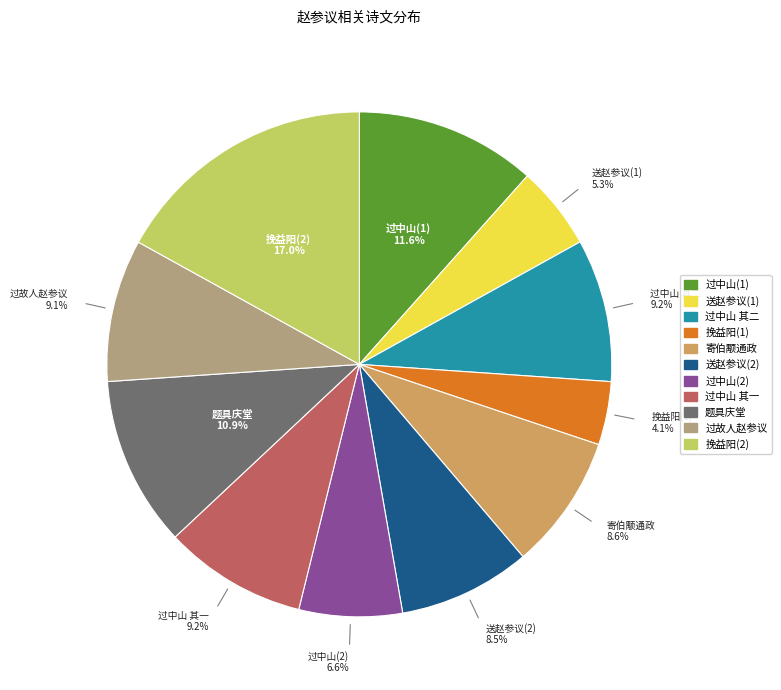

Is there a majority slice in this chart?

No